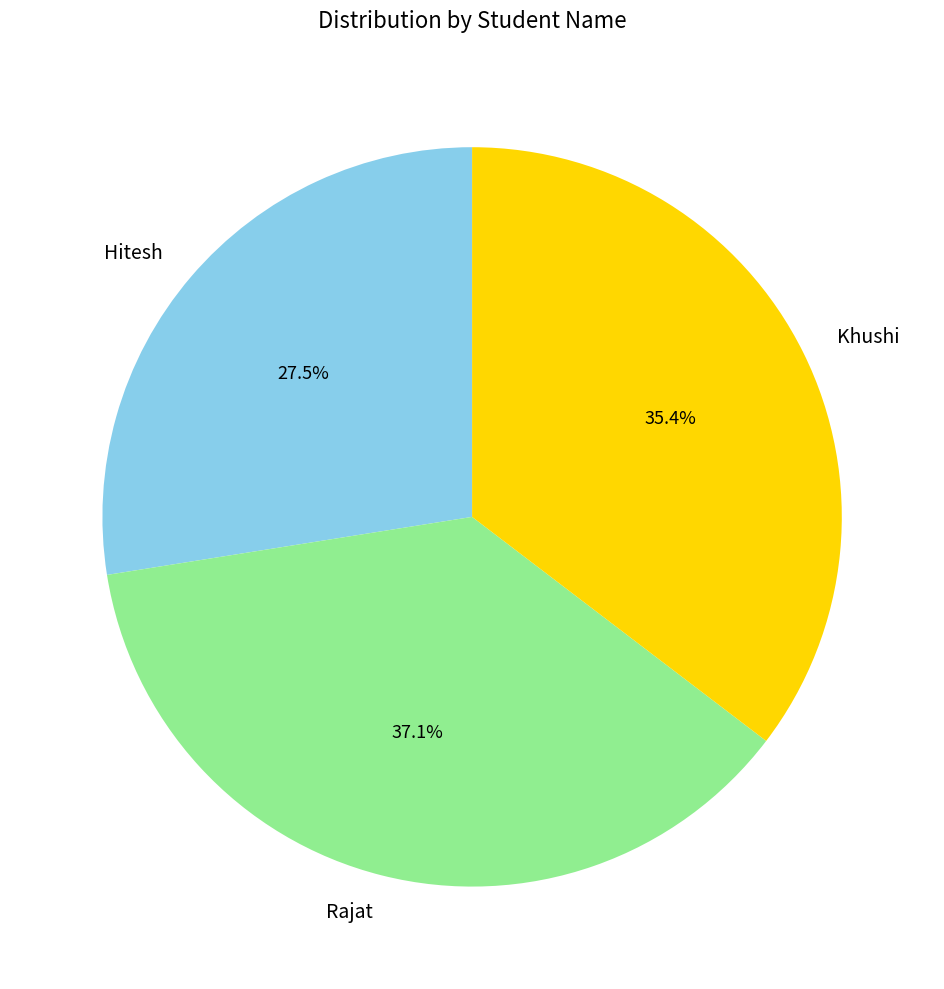

To the nearest percent, what is the difference between the largest and smallest slice percentages?

10%